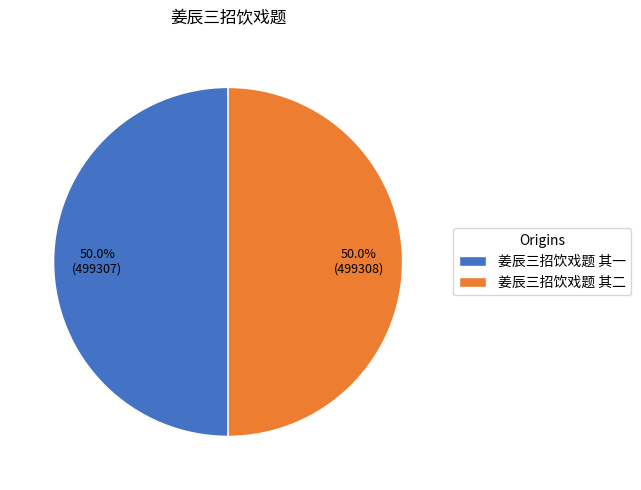

What percentage do 姜辰三招饮戏题 其二 and 姜辰三招饮戏题 其一 together represent?

100.0%